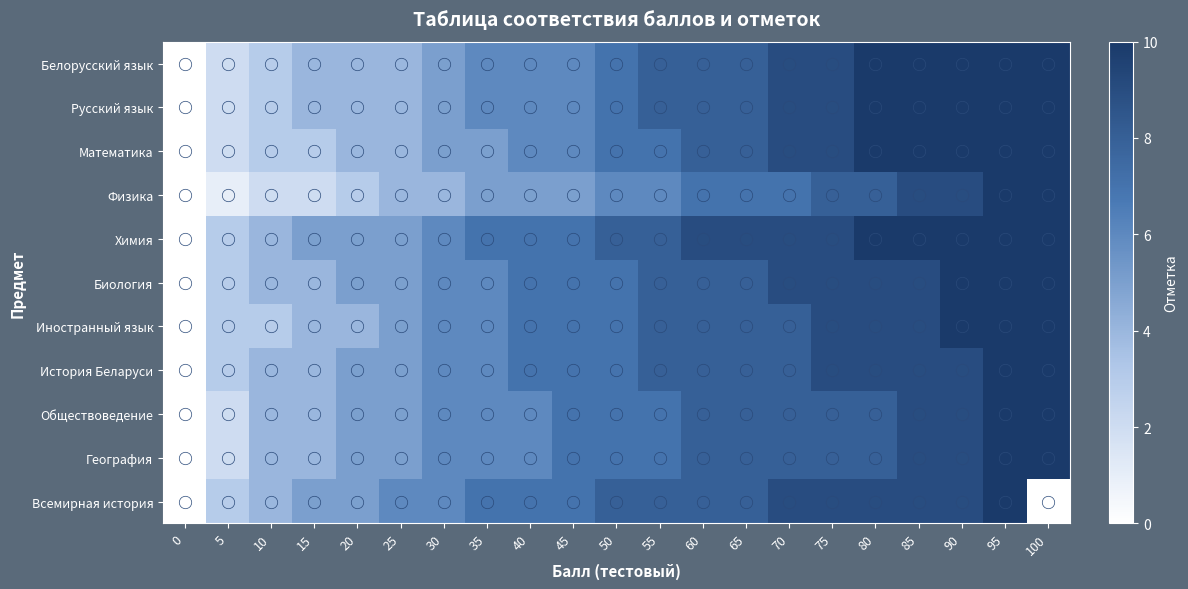

What is the maximum value shown in the chart?

10